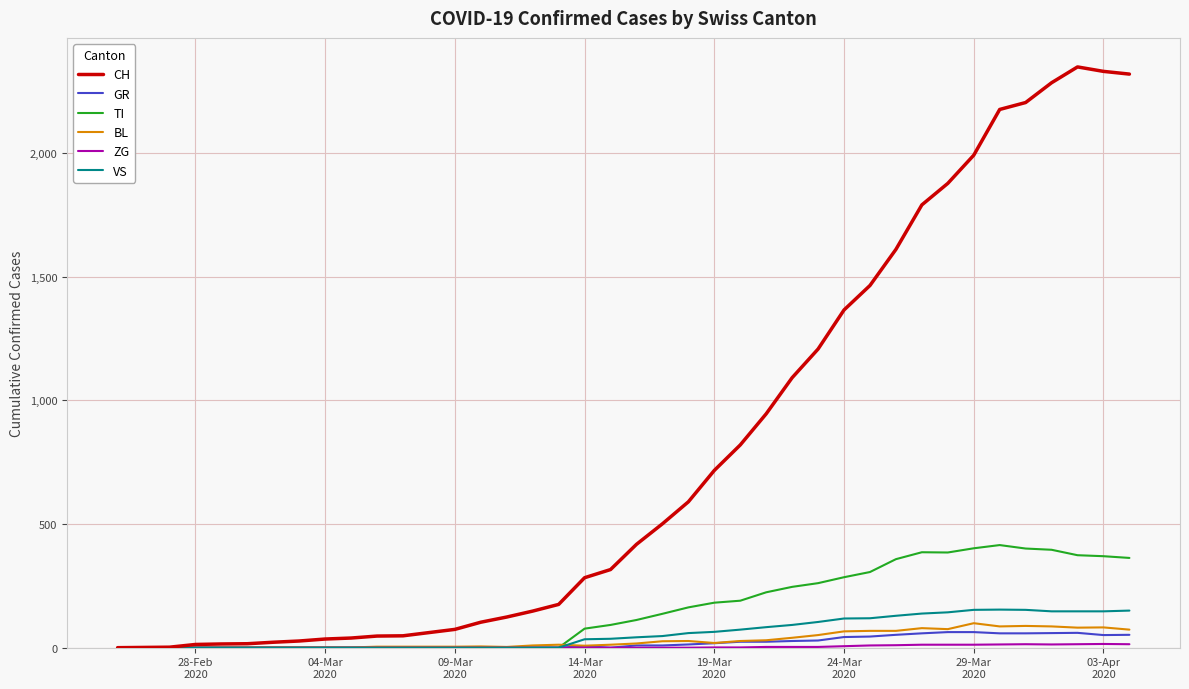

At how many categories does at least one series exceed 216?

22